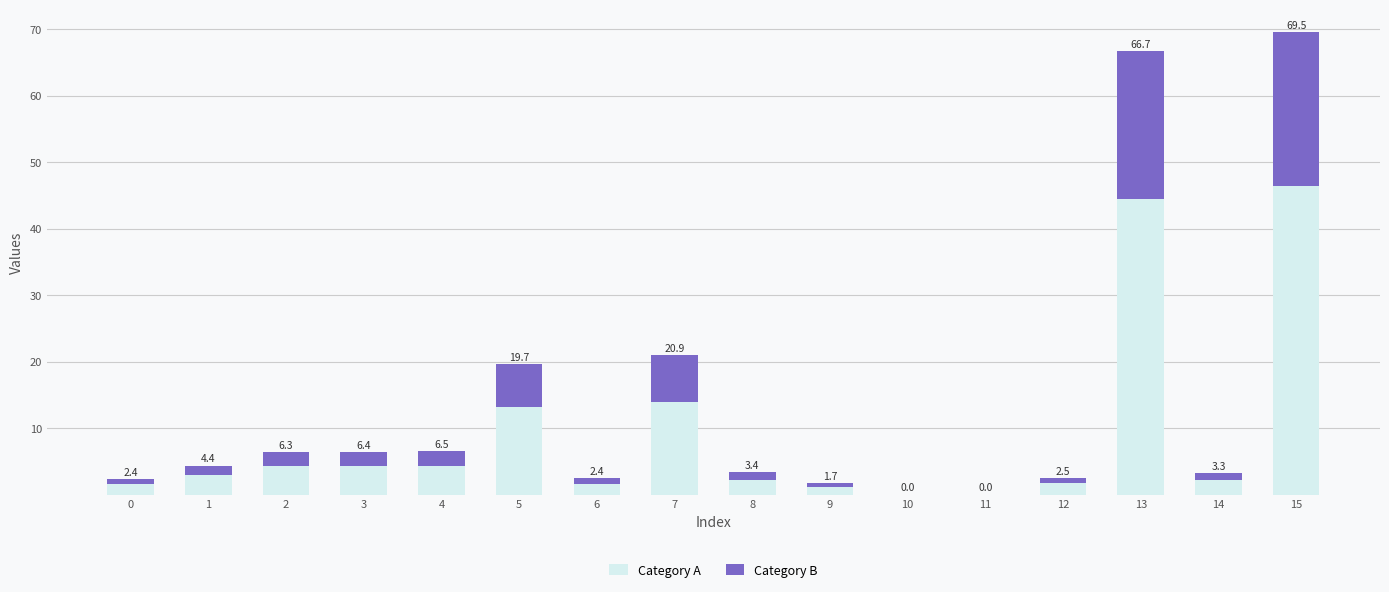

Rank the series by their maximum value, from lowest to highest.

Category B, Category A